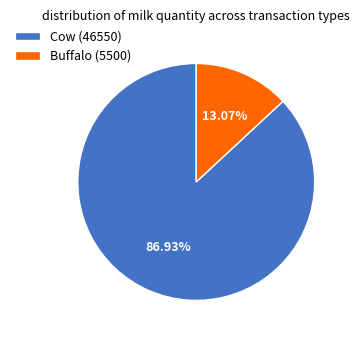

Which slice is the smallest?

Buffalo (5500)